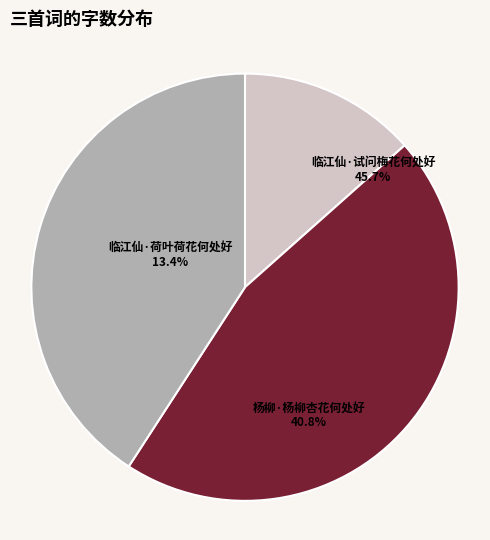

What percentage do 临江仙·荷叶荷花何处好 and 杨柳·杨柳杏花何处好 together represent?

54.3%